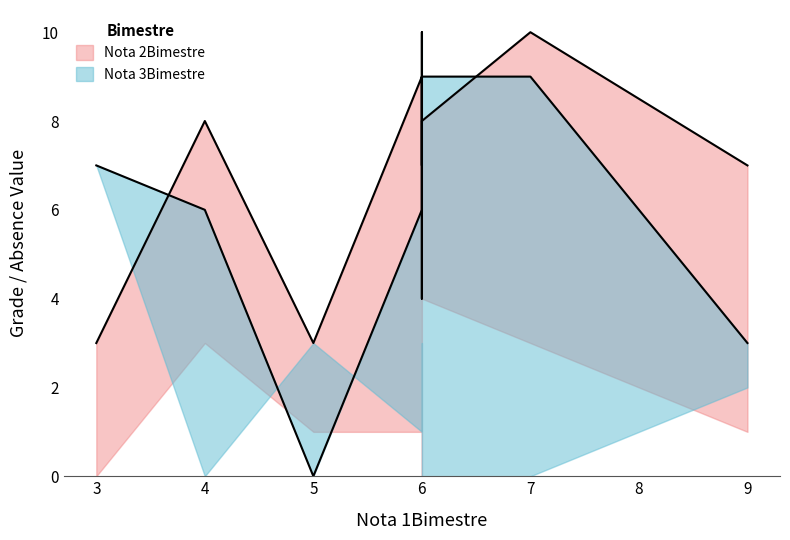

What is the greatest value displayed?

10